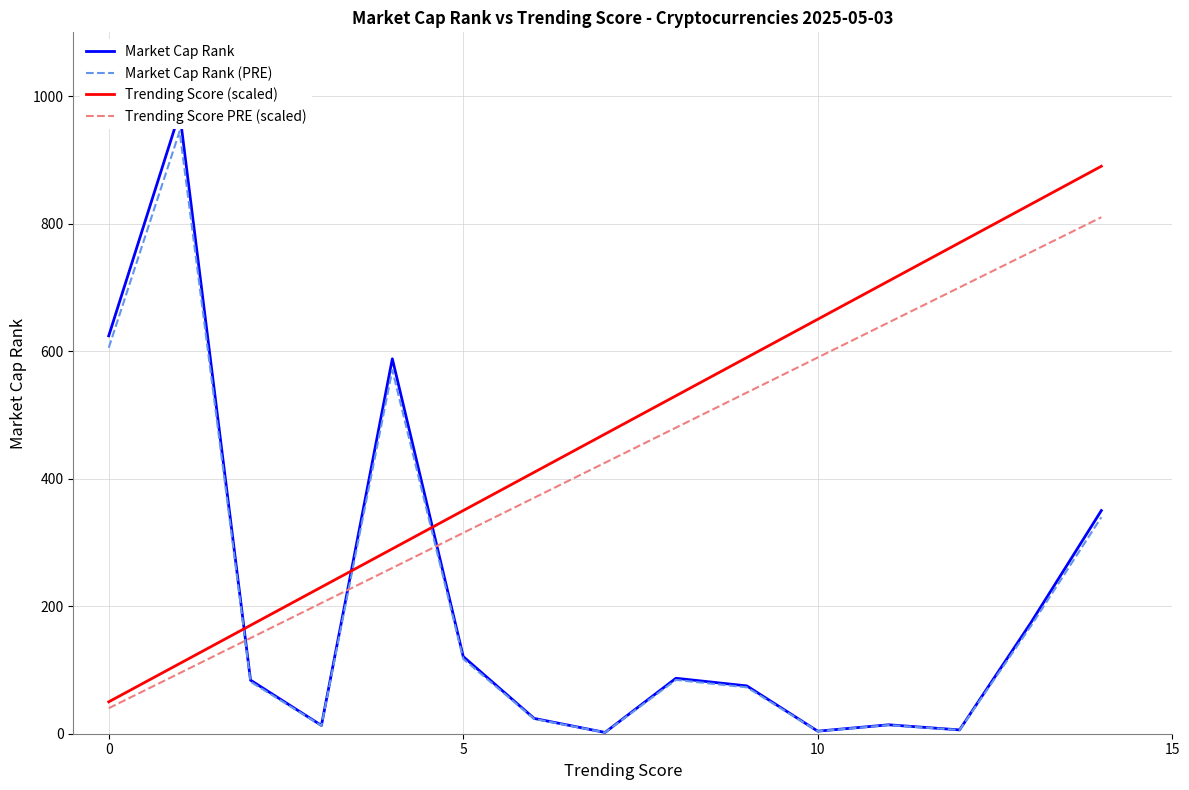

What is the approximate value of Market Cap Rank at 6?

24.0